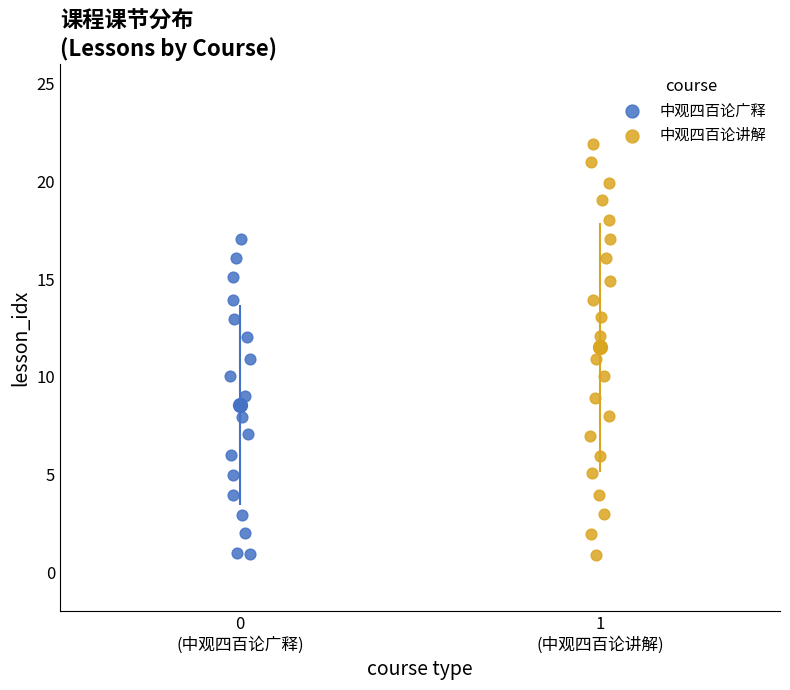

Which series has the widest spread of Y values?

中观四百论讲解